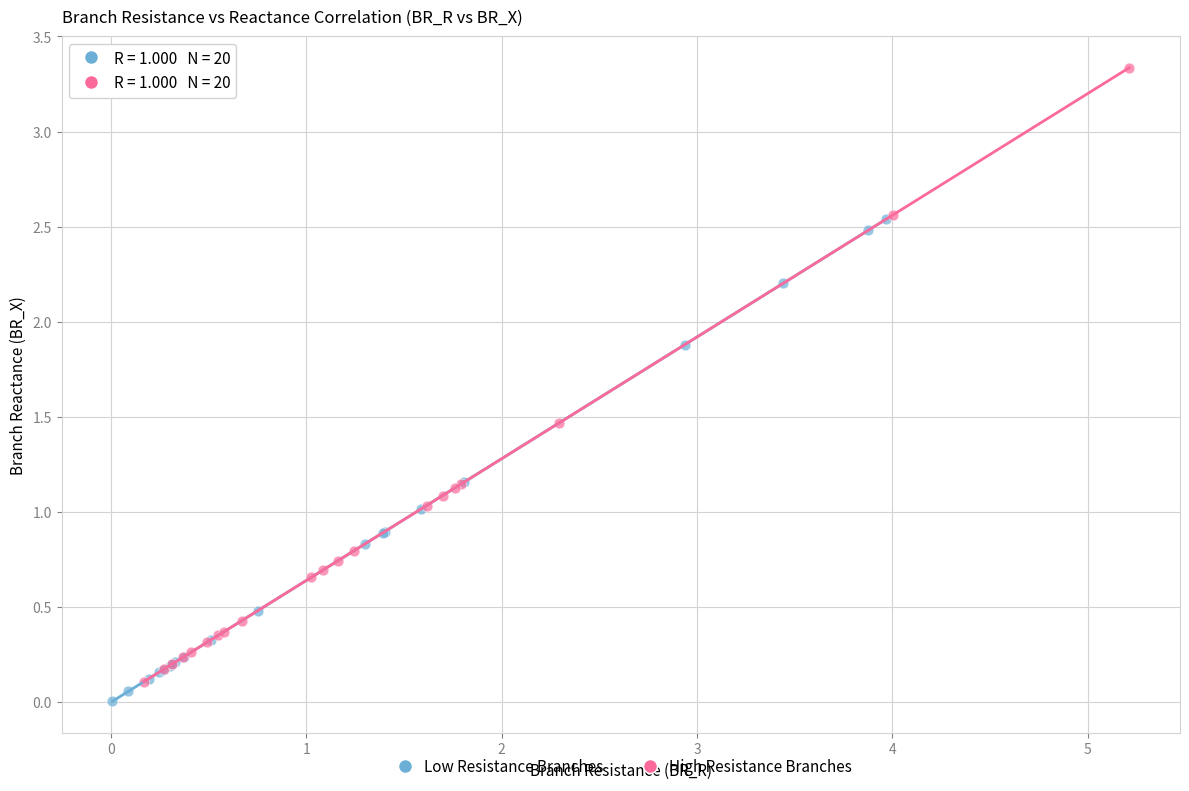

Which series contains the highest Y value?

High Resistance Branches